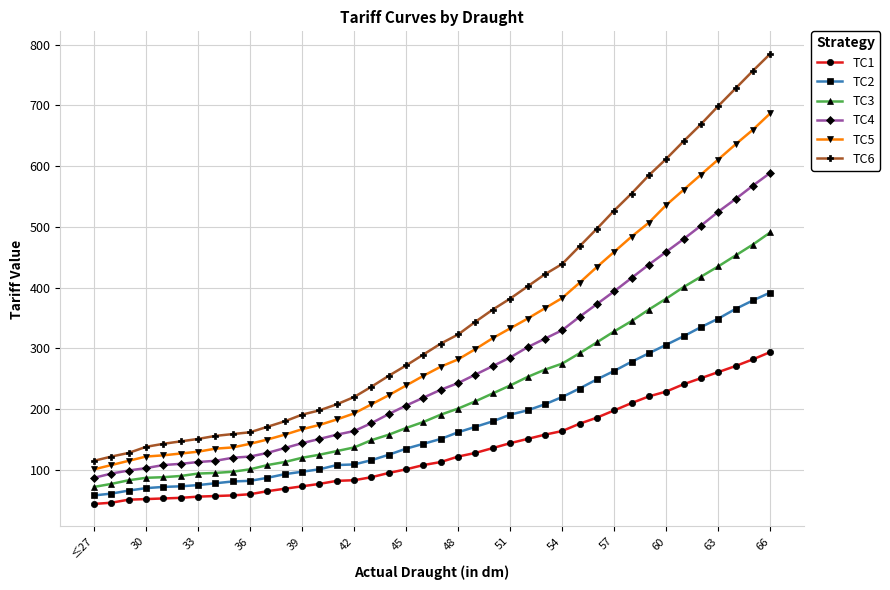

Count the number of categories in the chart.

40